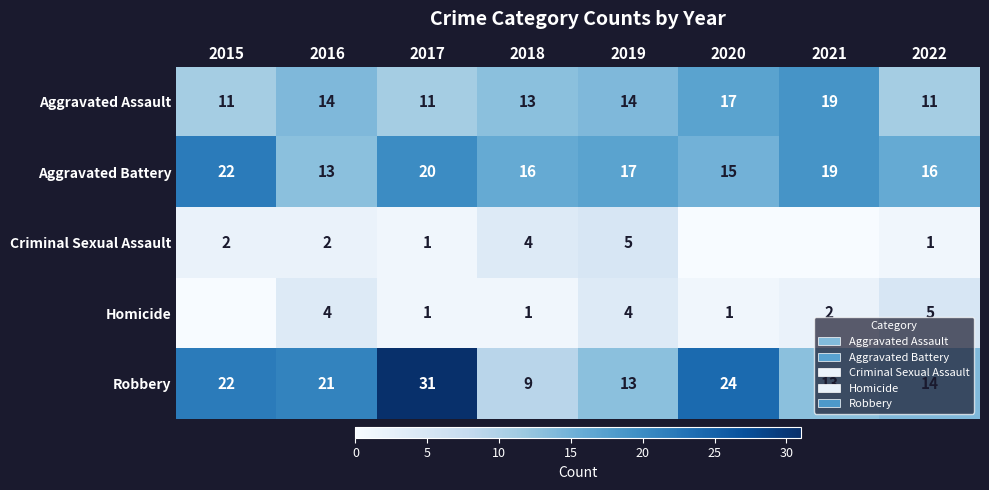

At which label is Robbery closest to 20?

2016